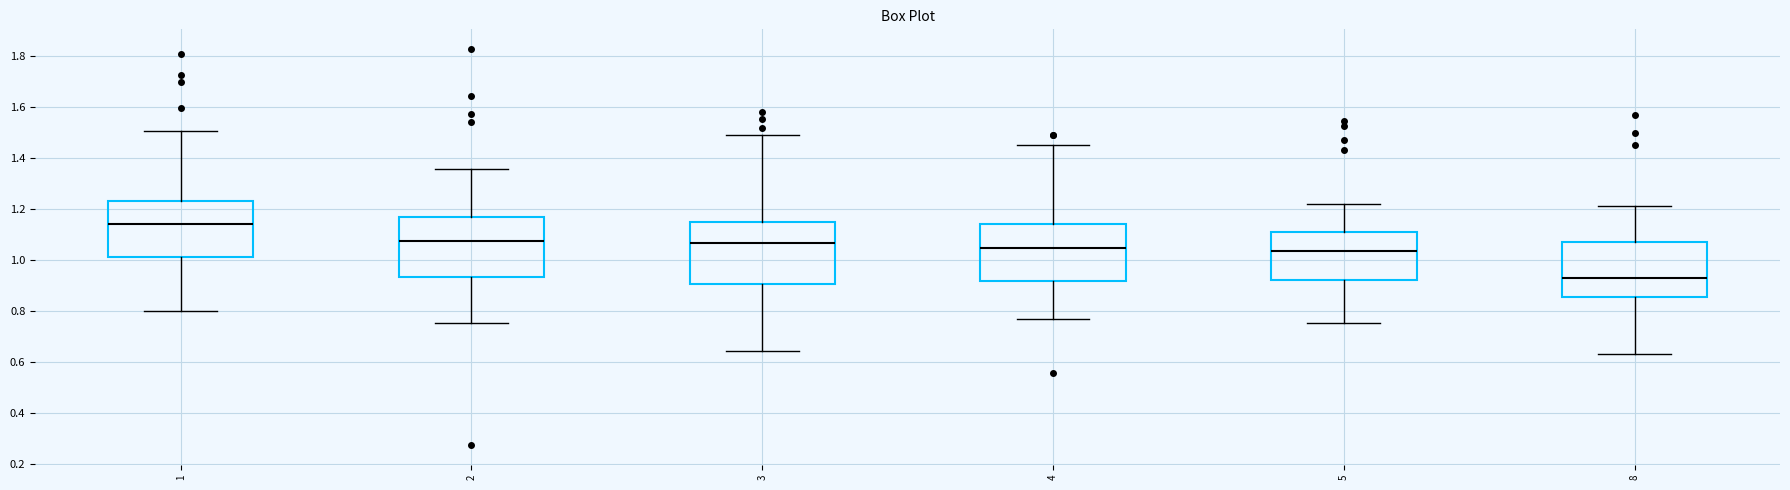

Where does the median line of the box at x = 5 sit on the y-axis? The values are not printed on the chart, so give them approximately, as read against the axis.

1.04